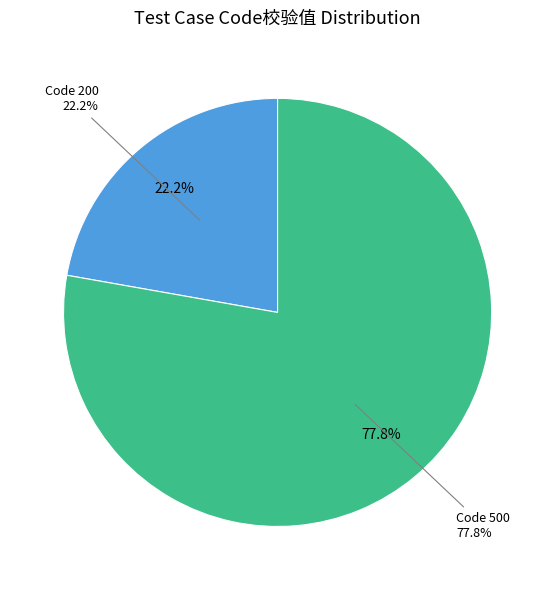

Is it true that storm_007 is 26% of the pie?

False